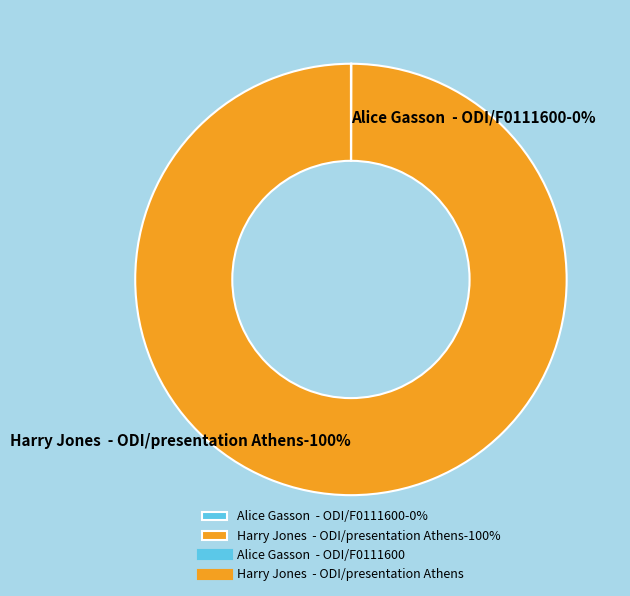

True or false: Alice Gasson  - ODI/F0111600 accounts for 10% of the total.

False